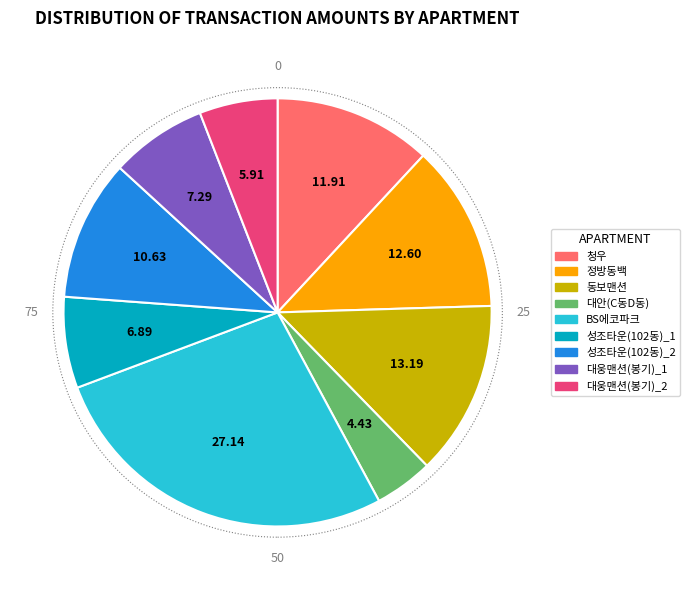

What is the largest slice in the pie chart?

BS에코파크